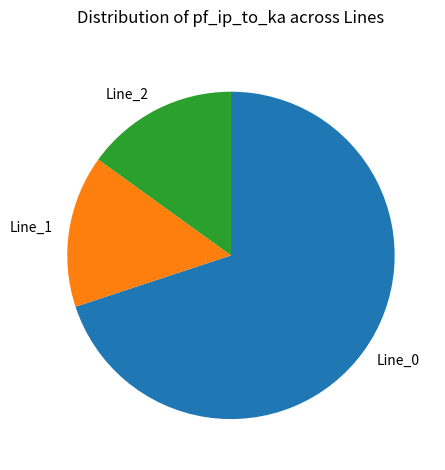

Which has a higher value, Line_0 or Line_1?

Line_0